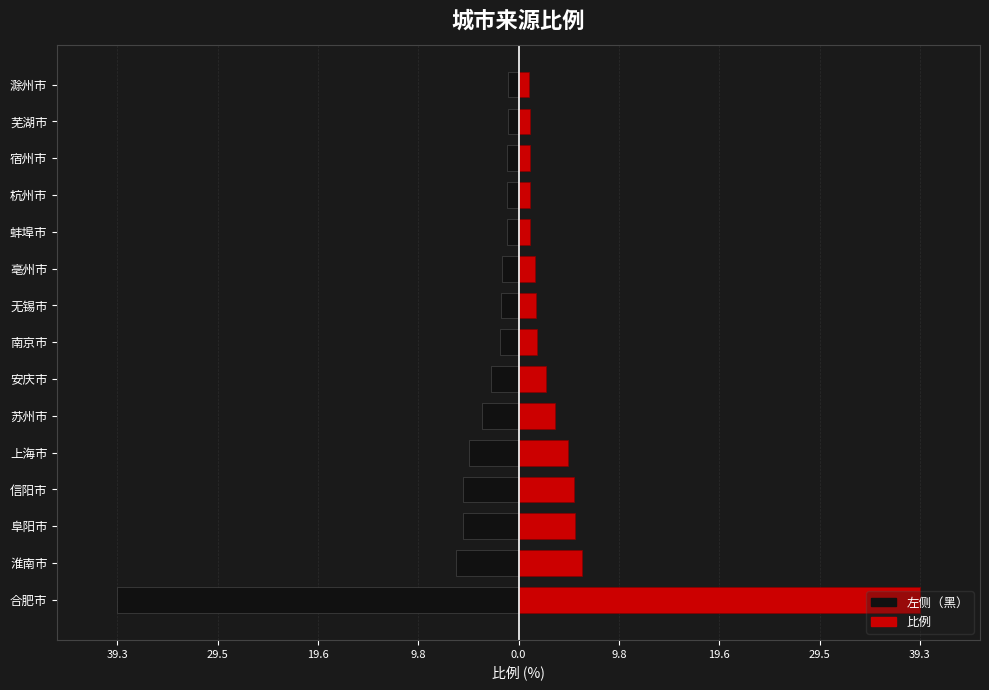

Which series has the largest range (max minus min)?

左侧（黑）